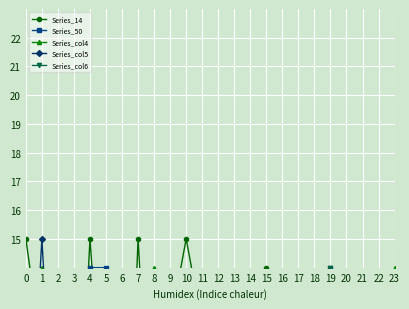

What is the difference between the maximum and second lowest values in the Series_col5 series?

15